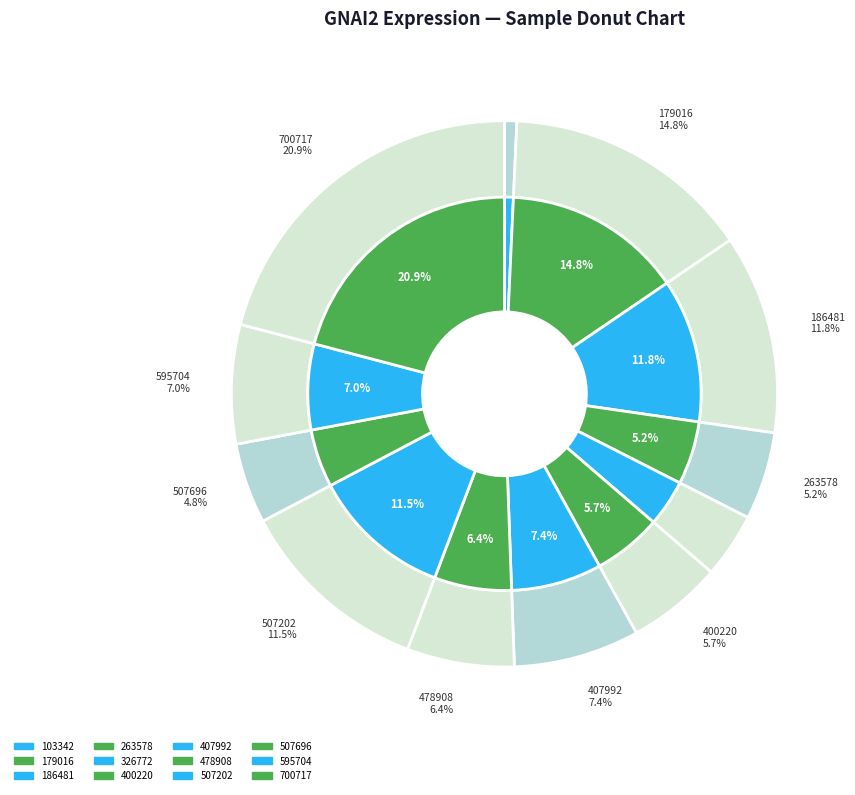

The 326772 slice represents 4% of the pie. True or false?

True